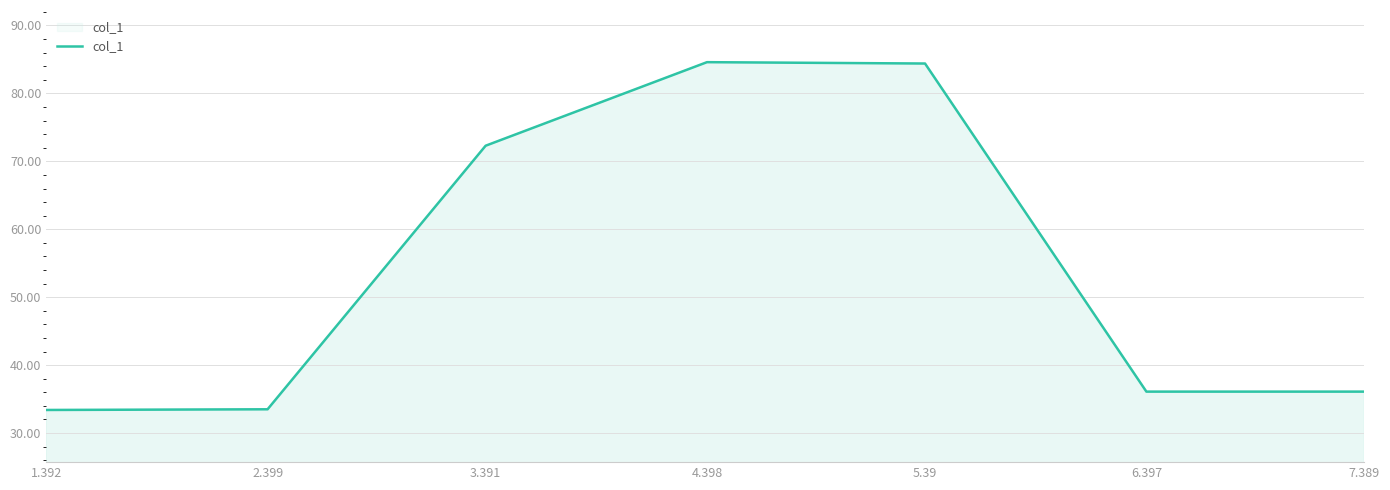

What is the greatest value displayed?

84.6